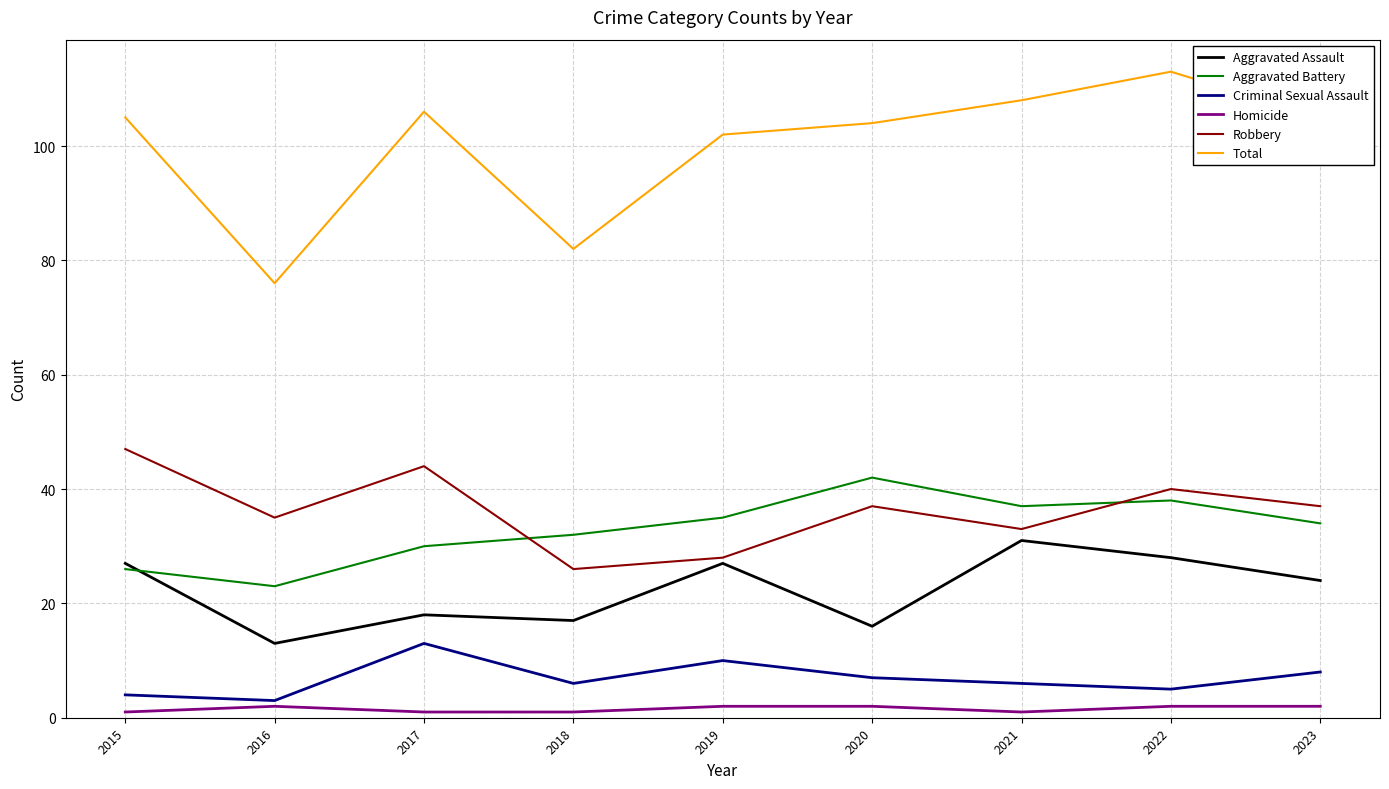

Which series has the largest total across all categories?

Total